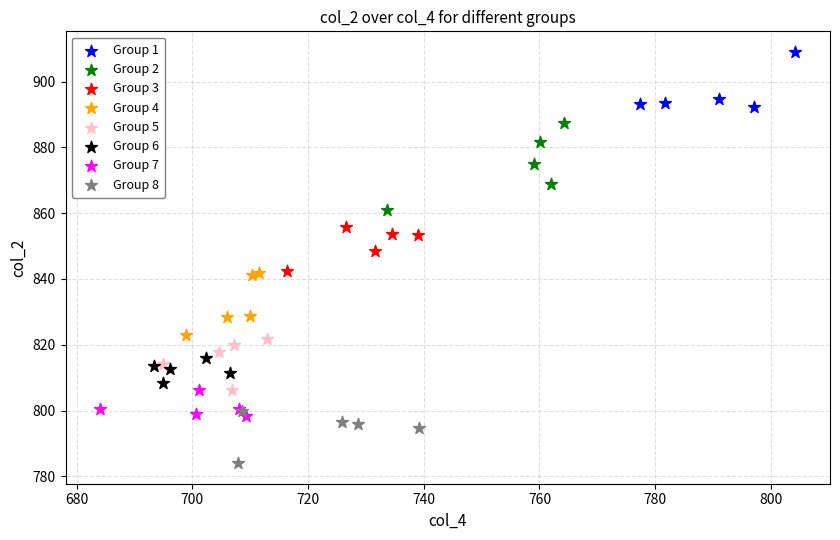

What are all the series names shown in the legend?

Group 1, Group 2, Group 3, Group 4, Group 5, Group 6, Group 7, Group 8